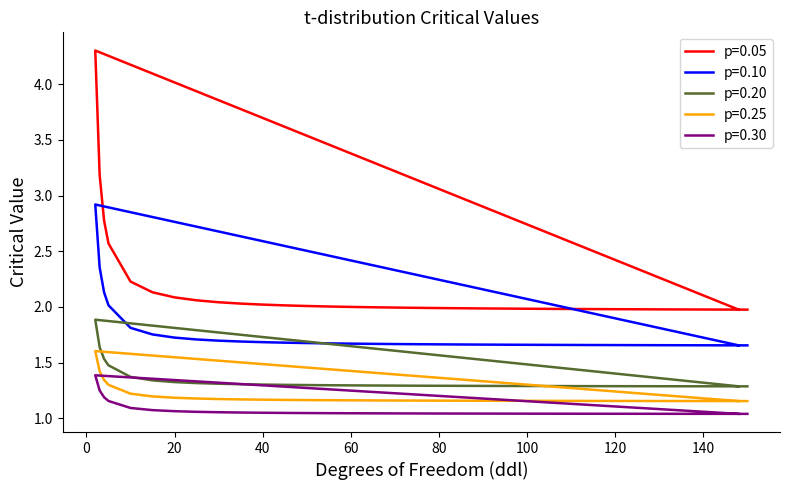

True or false: p=0.05 and p=0.20 intersect in this chart.

False